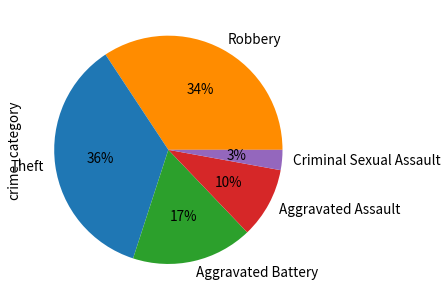

Do Theft and Criminal Sexual Assault together represent more than half of the pie?

No